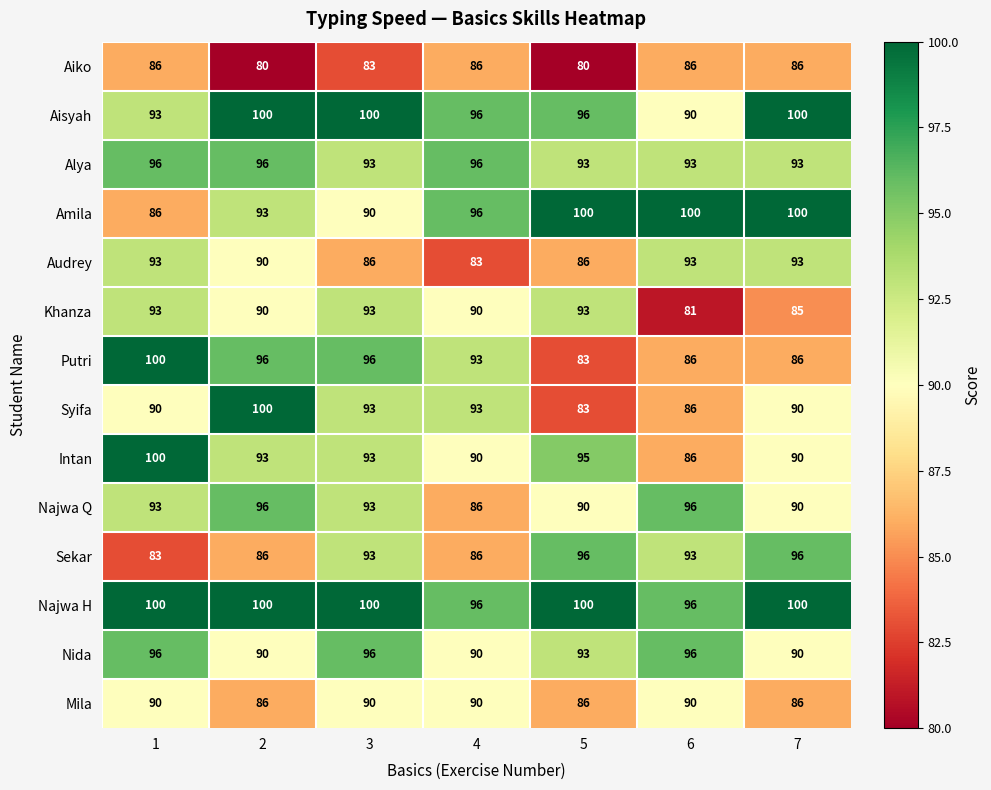

The value of Najwa Q at 6 is 35. True or false?

False